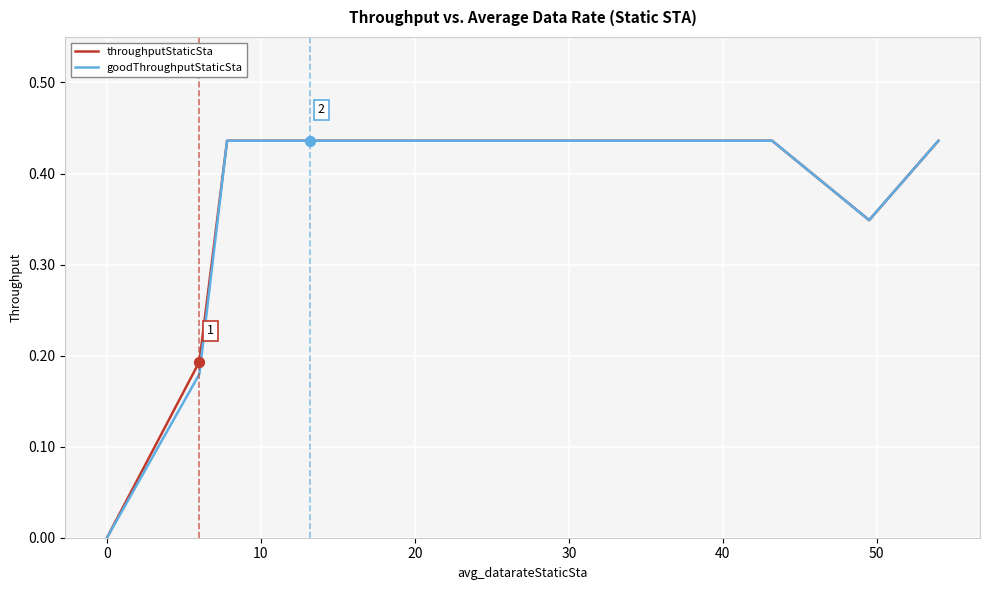

Is the value of goodThroughputStaticSta at 50 greater than the value of throughputStaticSta at 20?

No